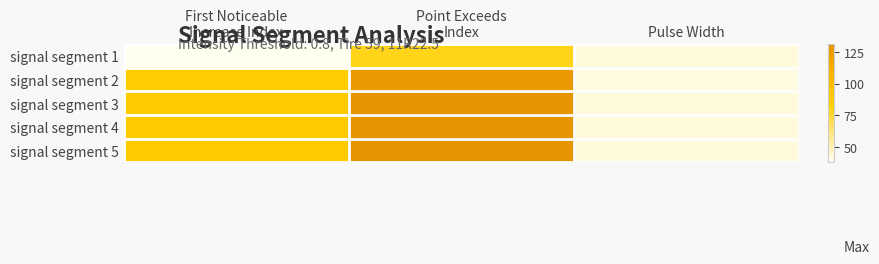

Reading left to right, what are all the values shown in this chart?

signal segment 1: First Noticeable
Increase Index=38	Point Exceeds
Index=80	Pulse Width=42
signal segment 2: First Noticeable
Increase Index=87	Point Exceeds
Index=128	Pulse Width=41
signal segment 3: First Noticeable
Increase Index=88	Point Exceeds
Index=130	Pulse Width=42
signal segment 4: First Noticeable
Increase Index=88	Point Exceeds
Index=130	Pulse Width=42
signal segment 5: First Noticeable
Increase Index=89	Point Exceeds
Index=131	Pulse Width=42